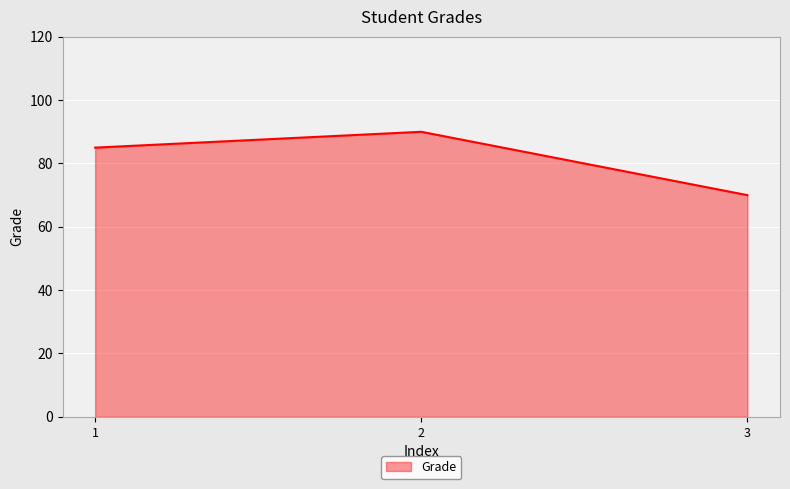

What is the approximate value at 2, to the nearest 10?

90